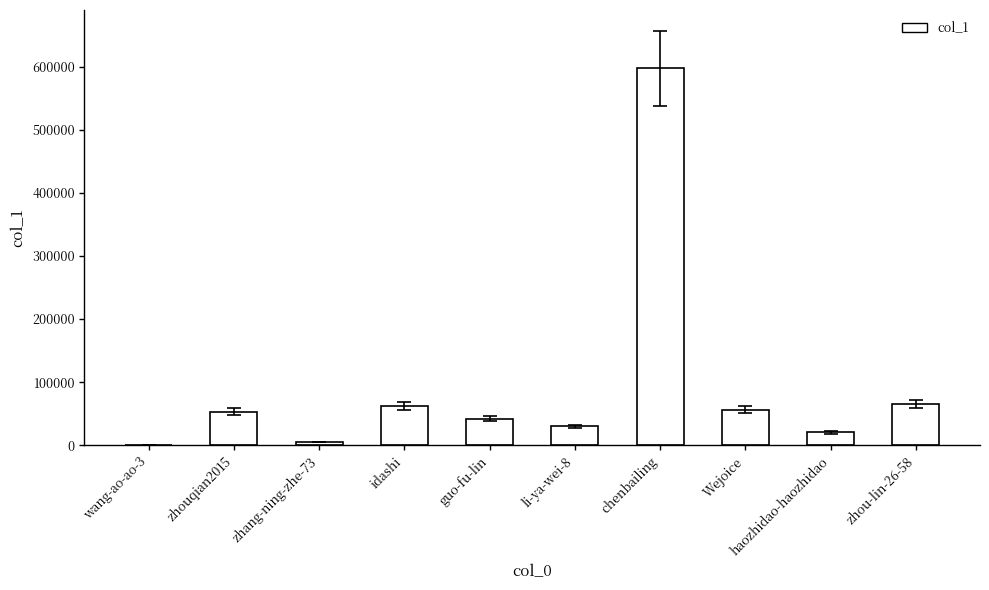

How many series are shown in this chart?

1